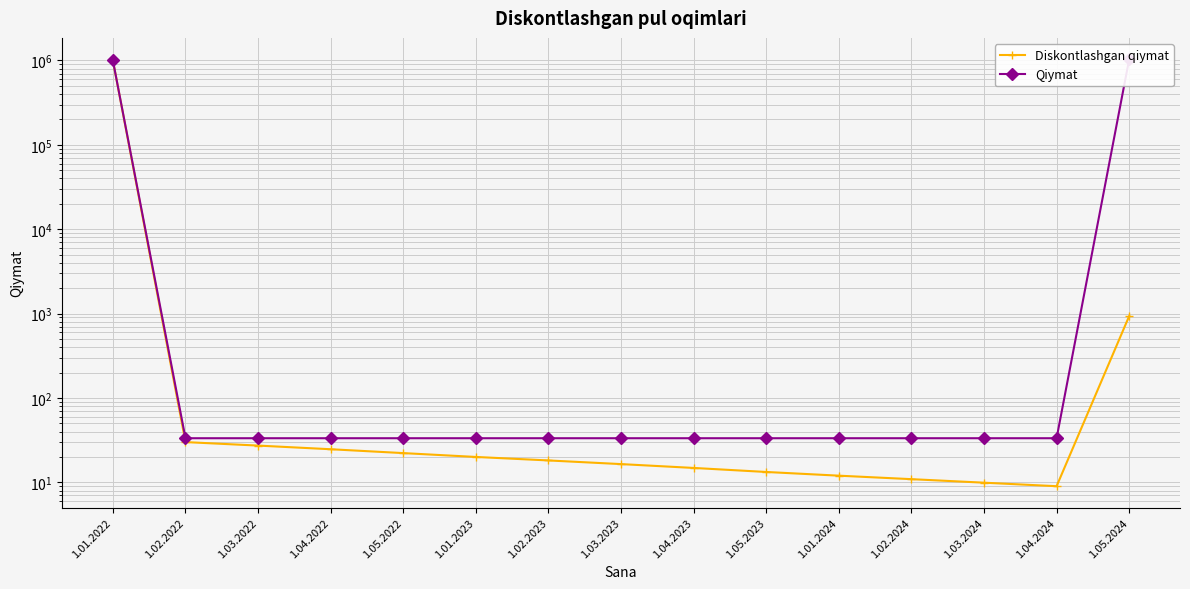

Reading left to right, transcribe all the data shown in this chart.

Diskontlashgan qiymat: 1000000.0	30.0	27.3	24.7	22.2	20.0	18.2	16.5	14.8	13.3	12.0	10.9	9.9	9.0	934.5
Qiymat: 1000000.0	33.3	33.3	33.3	33.3	33.3	33.3	33.3	33.3	33.3	33.3	33.3	33.3	33.3	1033333.0